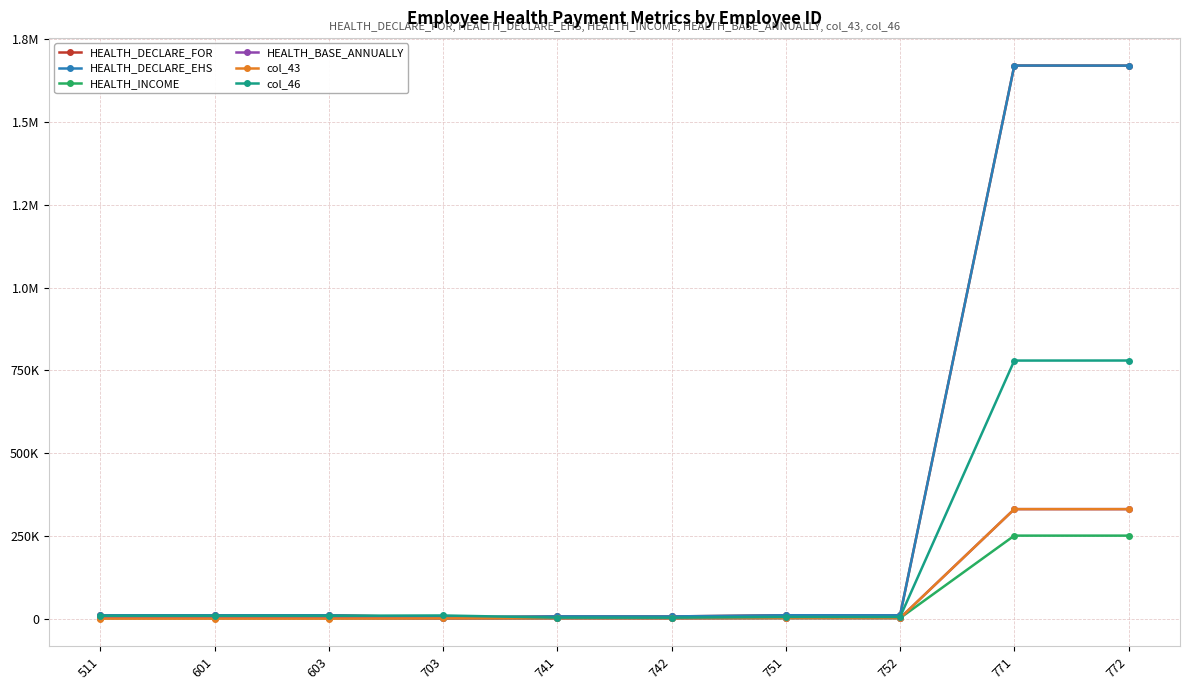

What are all the series names shown in the legend?

HEALTH_DECLARE_FOR, HEALTH_DECLARE_EHS, HEALTH_INCOME, HEALTH_BASE_ANNUALLY, col_43, col_46